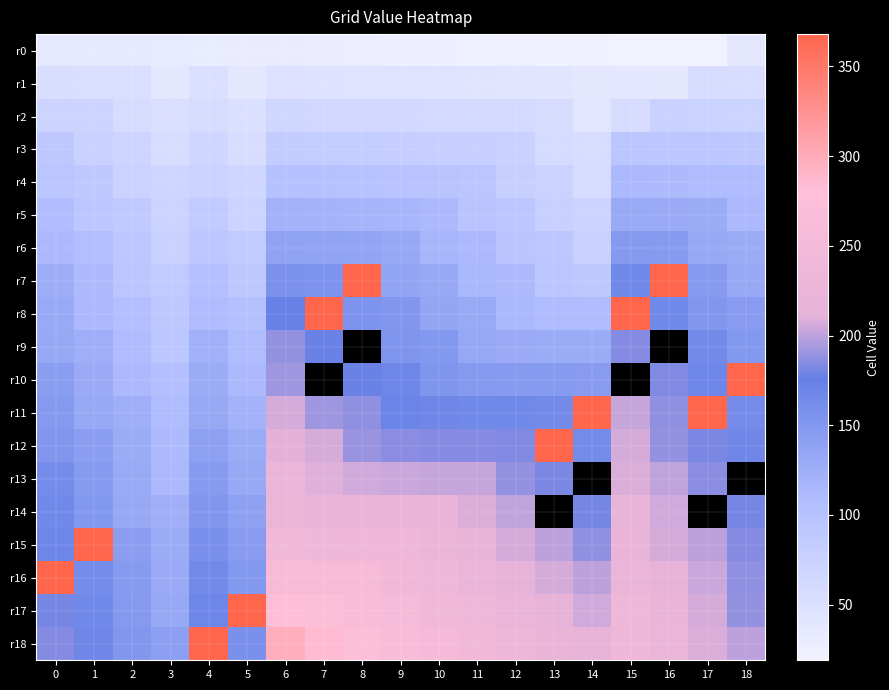

Which series has the largest range (max minus min)?

r7